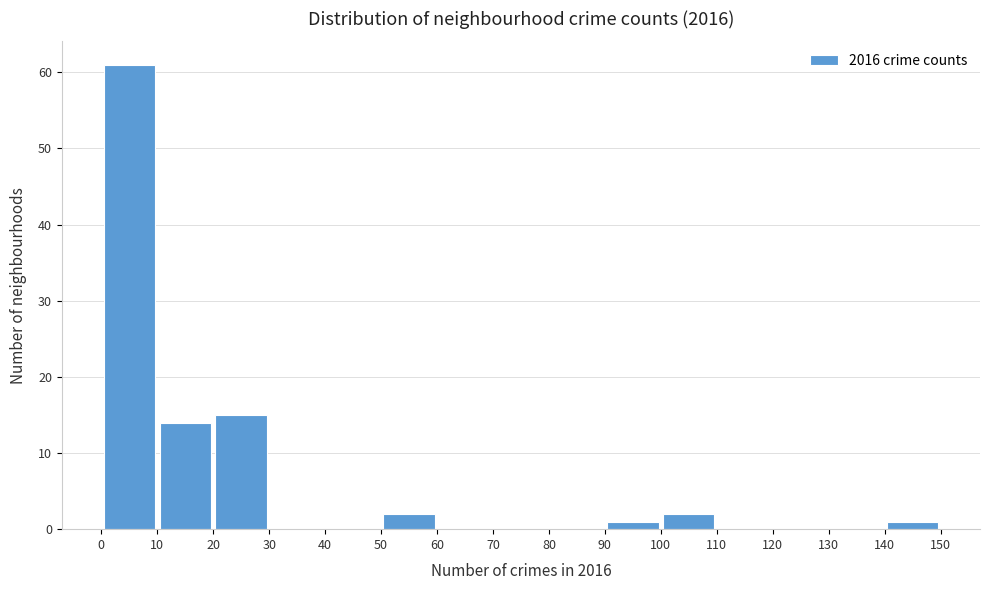

Which range on the x-axis has the tallest bar?

0 to 10